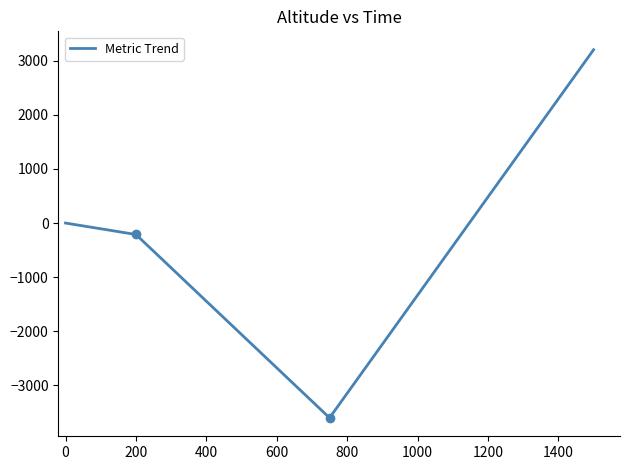

How many values are below 0?

2